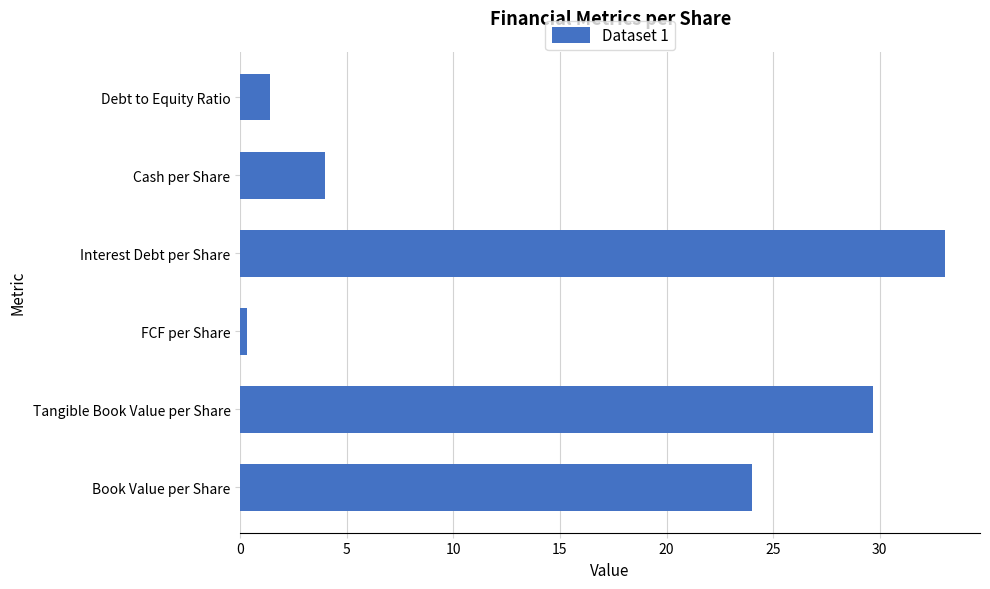

True or false: the data shows 46.6 at Tangible Book Value per Share.

False